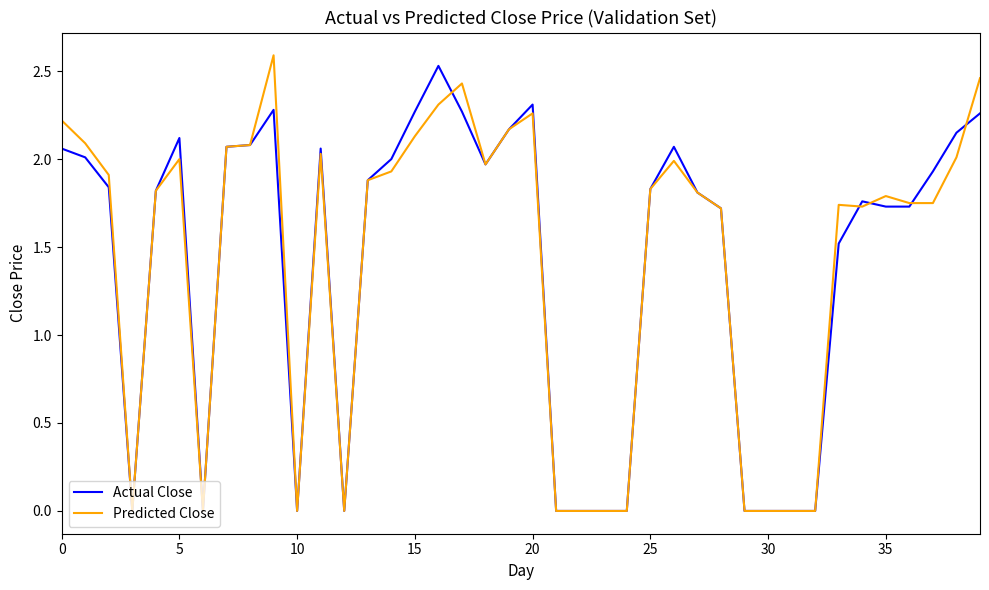

What is the maximum value for Predicted Close?

2.6